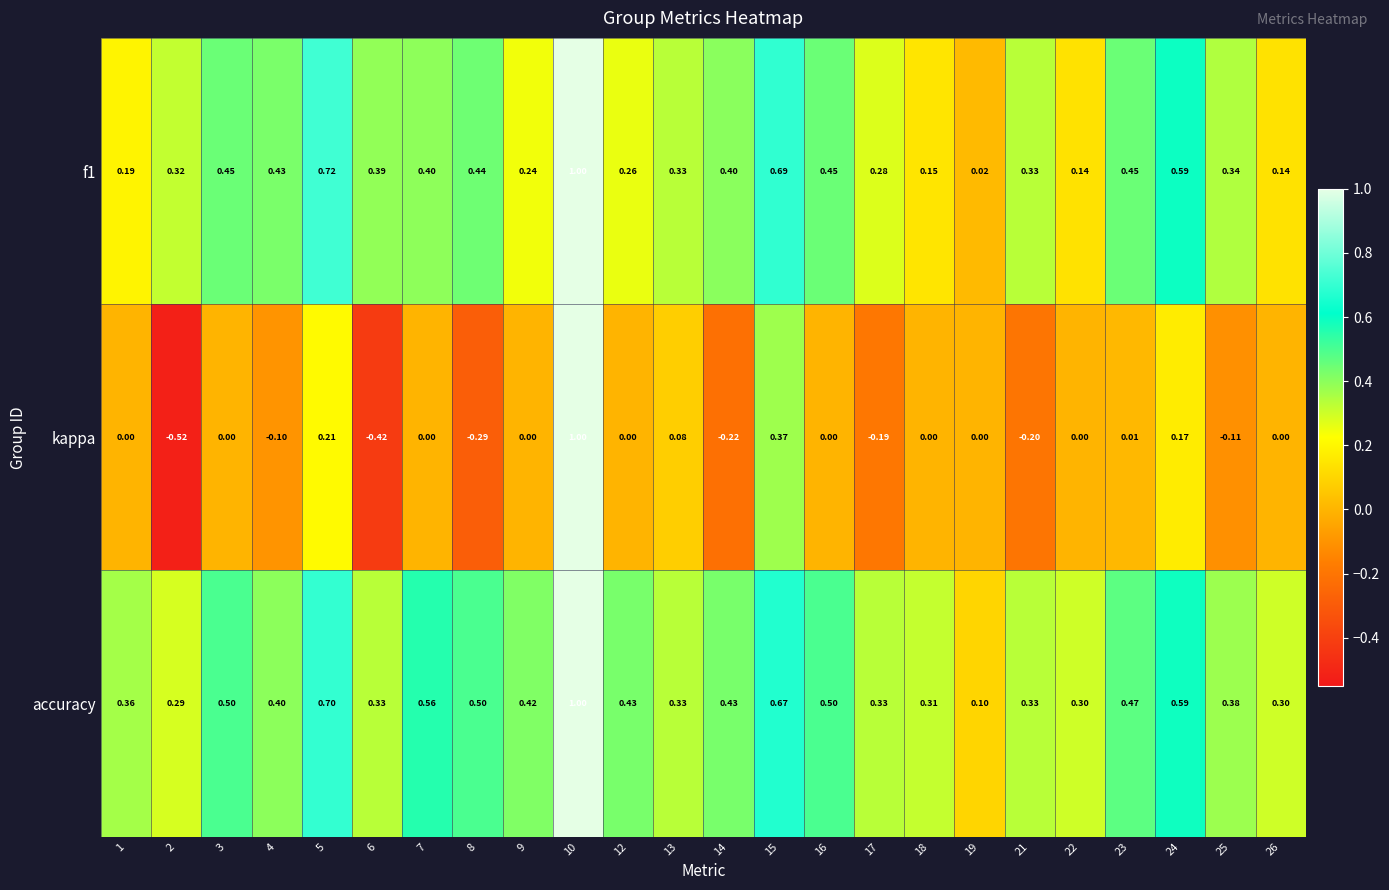

Which series has the largest total across all categories?

accuracy